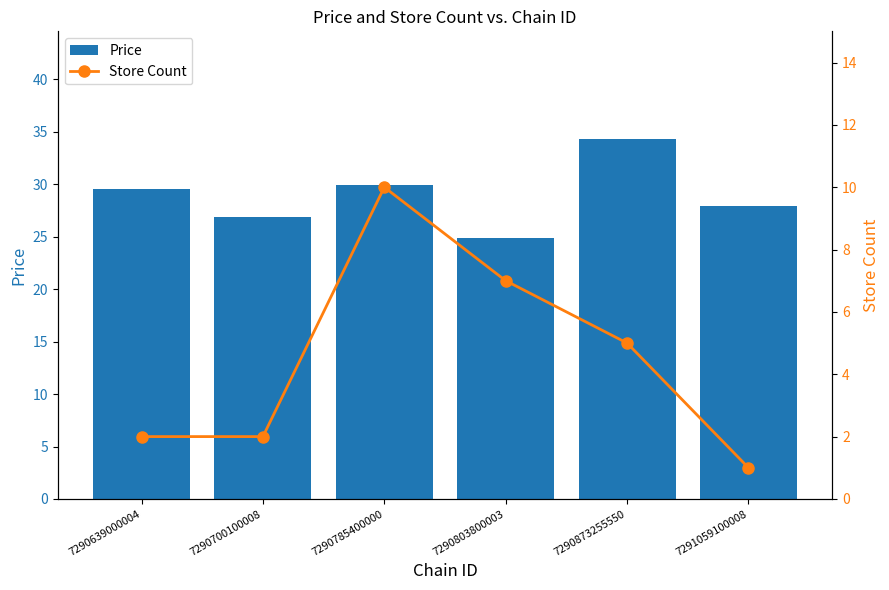

Is it true that Price equals 29.6 at 7290639000004?

True